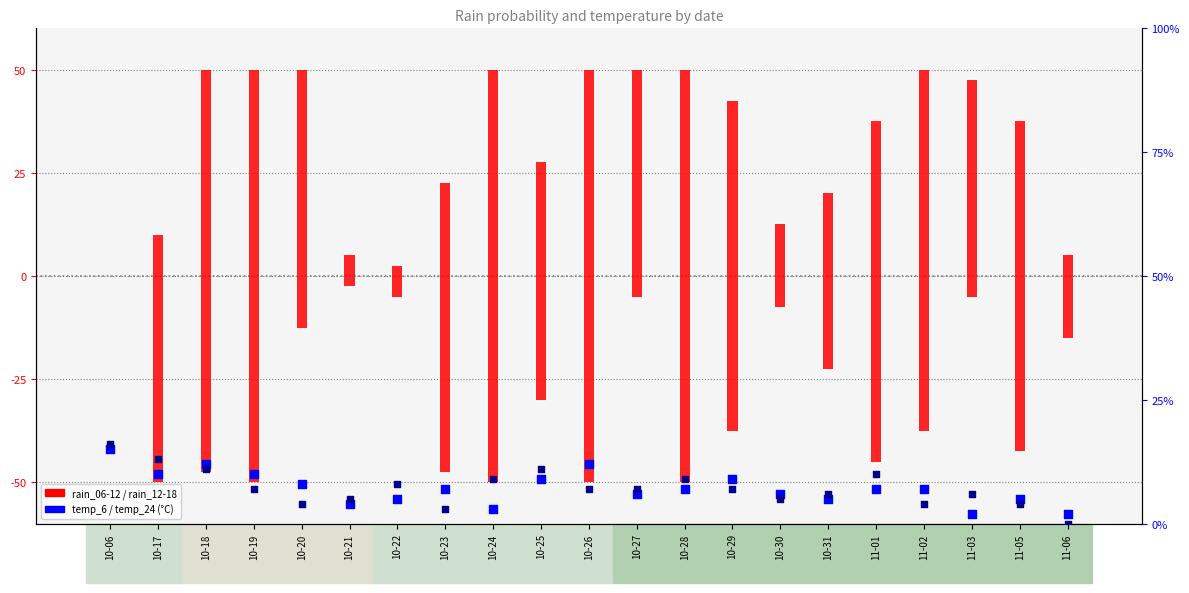

Which series contains the highest Y value?

rain_06-12